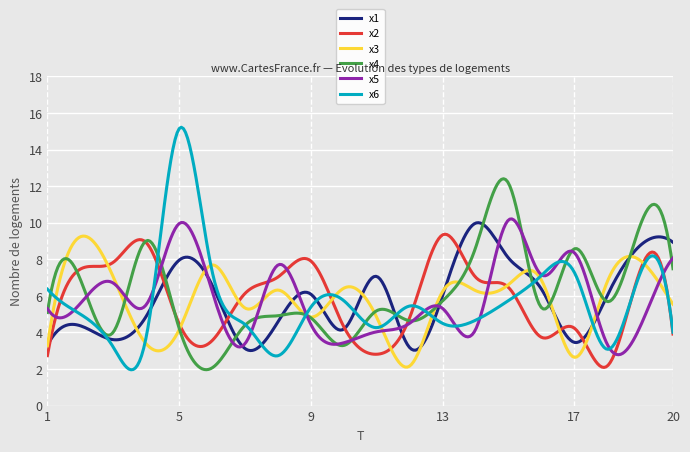

Which series has the largest range (max minus min)?

x6